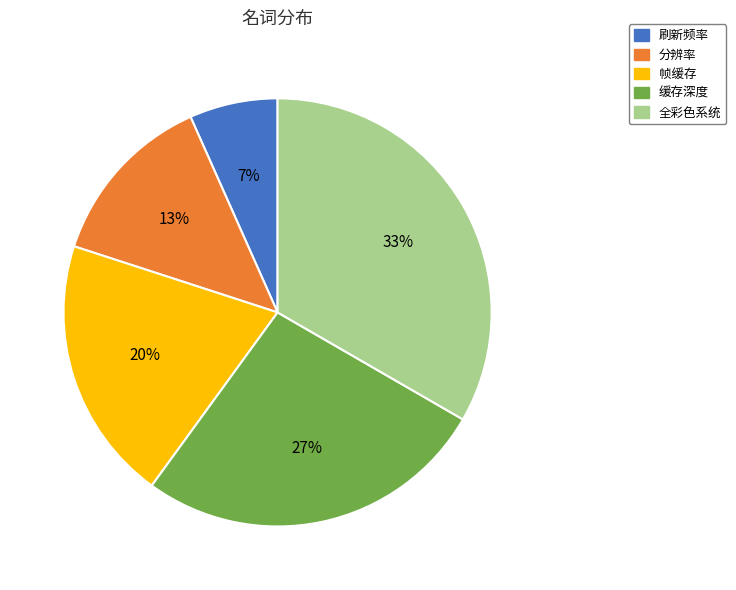

Does 刷新频率 account for over 50% of the chart?

No